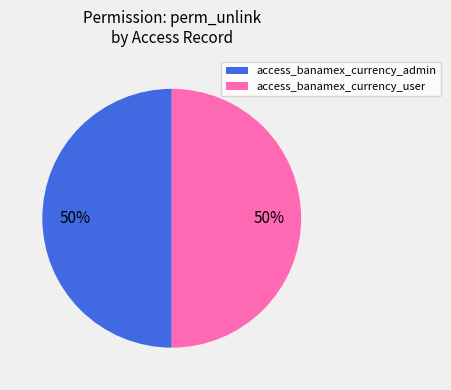

Is the sum of access_banamex_currency_admin and access_banamex_currency_user greater than half?

Yes